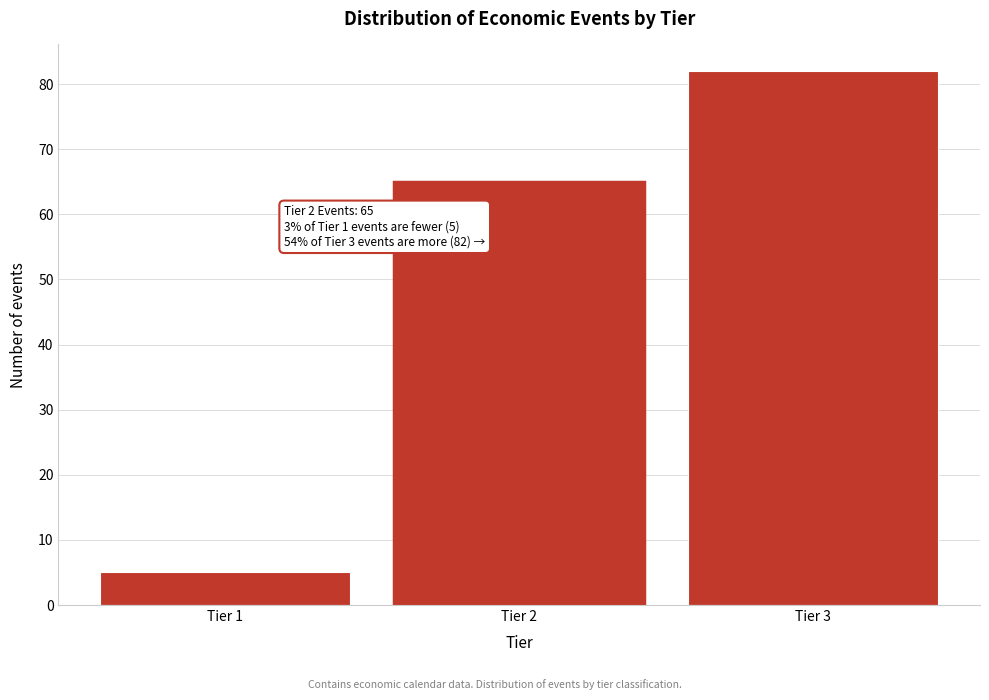

Reading right to left, transcribe all the data shown in this chart.

82	65	5